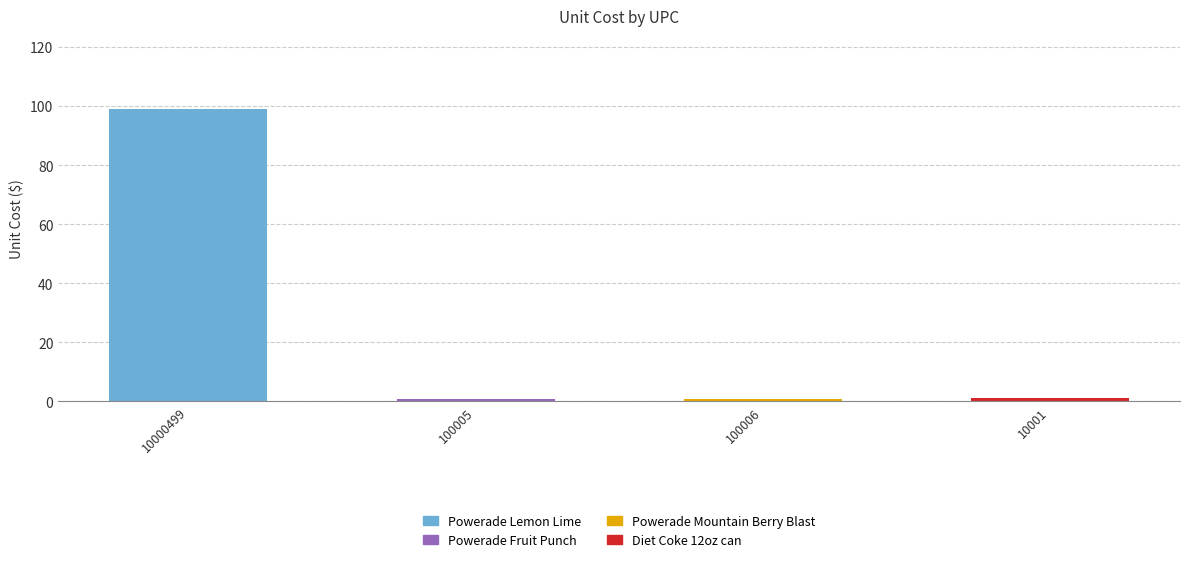

At which category is the sum across all series the highest?

10000499